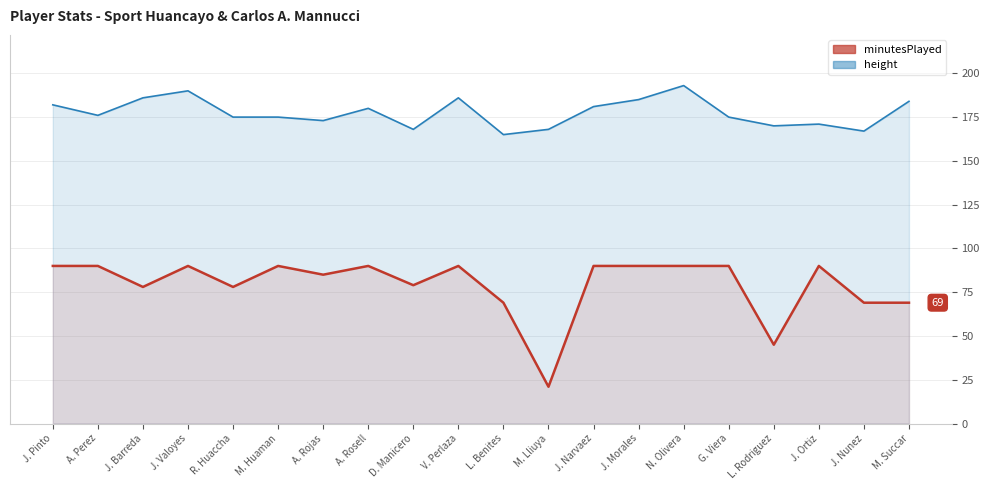

What is the difference between the second highest and second lowest values in the height series?

23